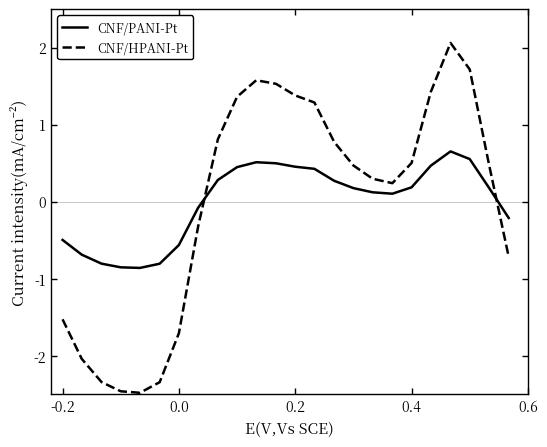

True or false: CNF/HPANI-Pt has more than 0 interior local peaks.

True